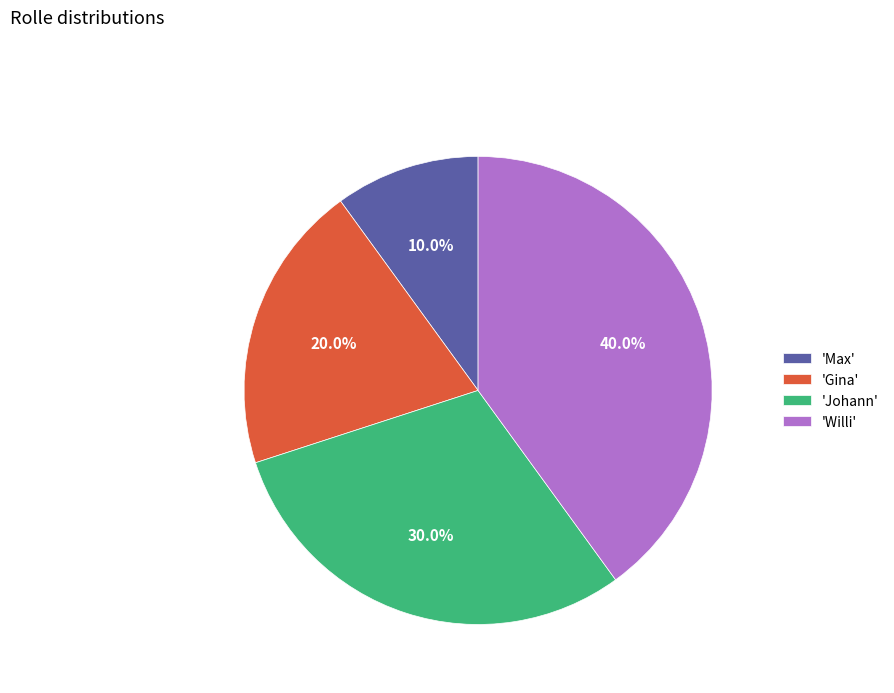

Between 'Willi' and 'Max', which is larger?

'Willi'